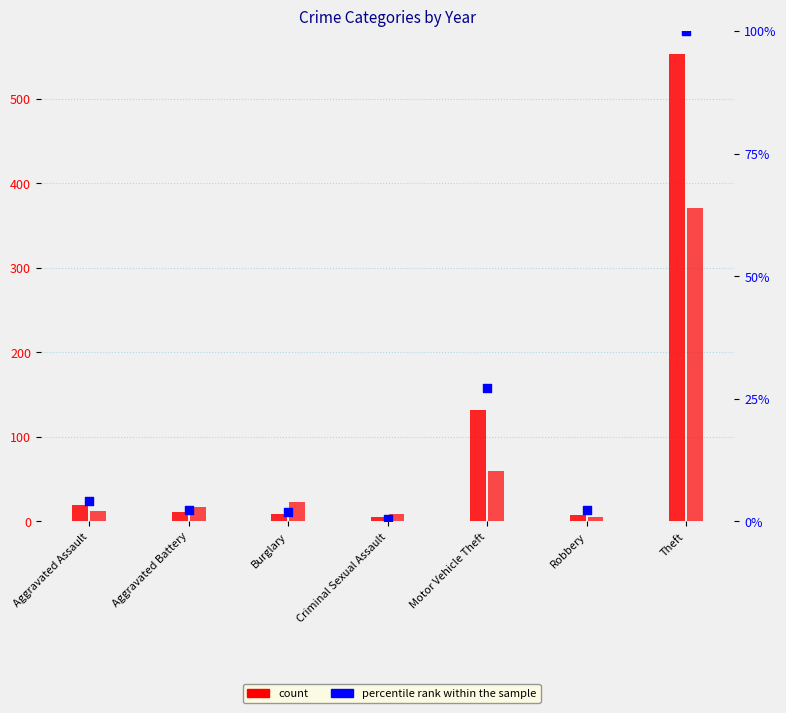

At how many categories does at least one series exceed 156?

1